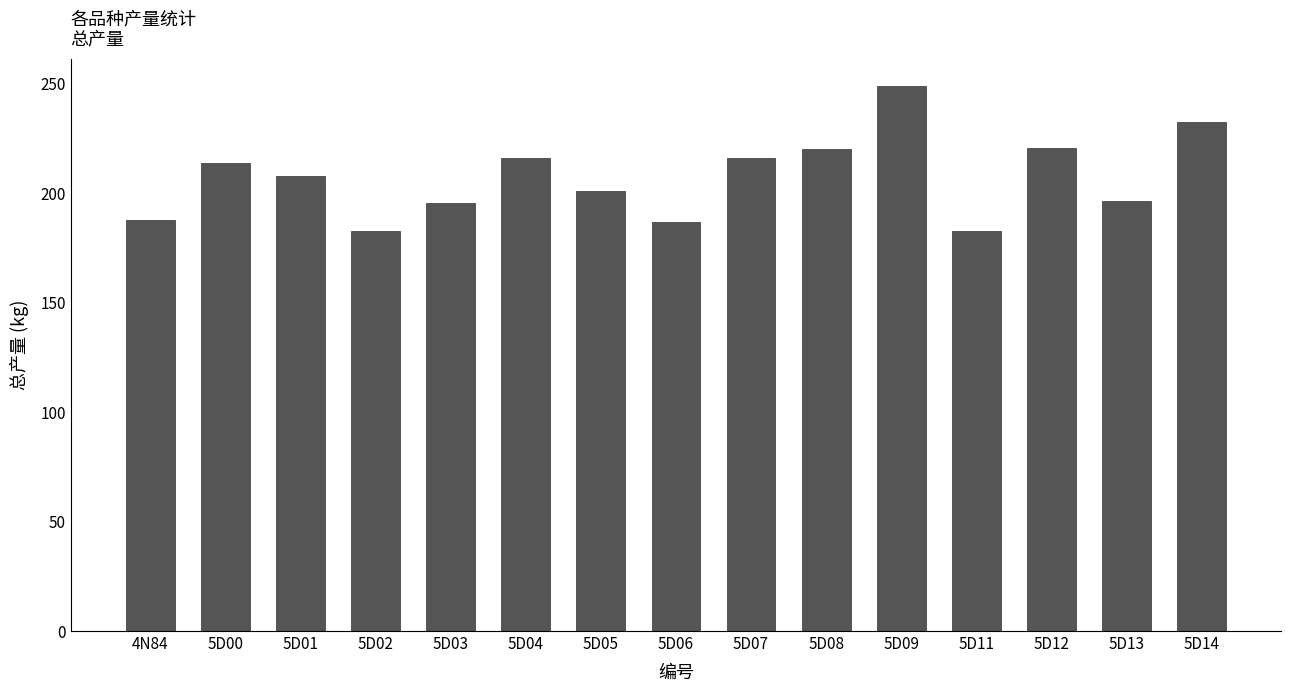

What is the minimum value shown in the chart?

182.6